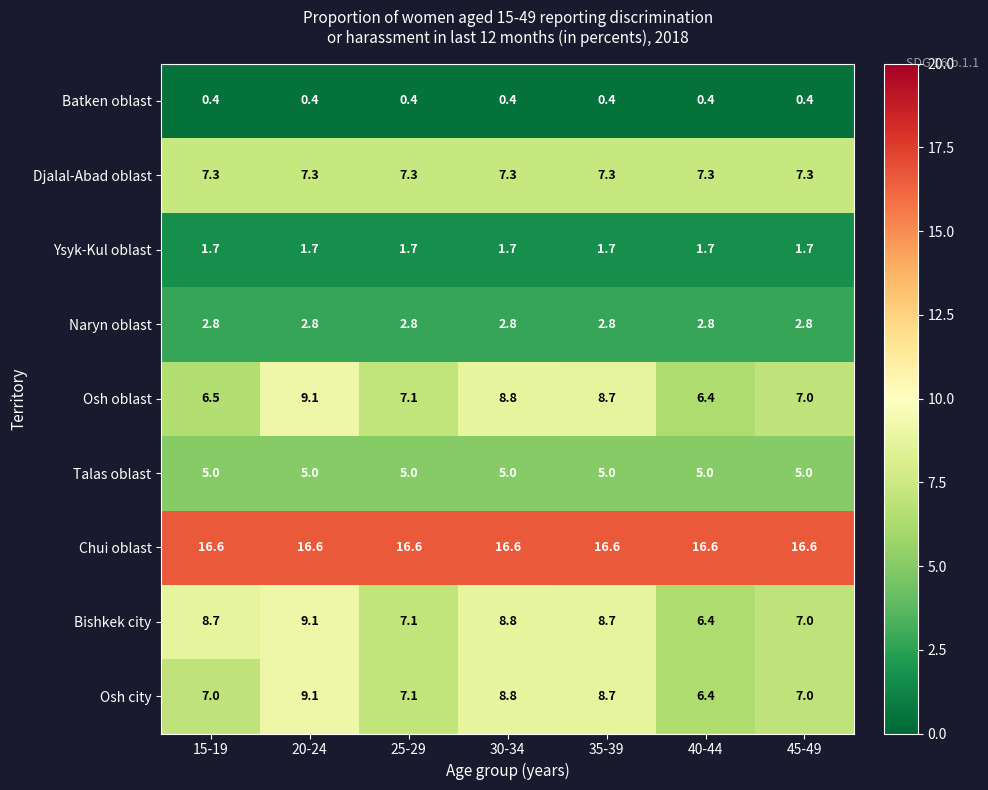

Count the number of categories in the chart.

7